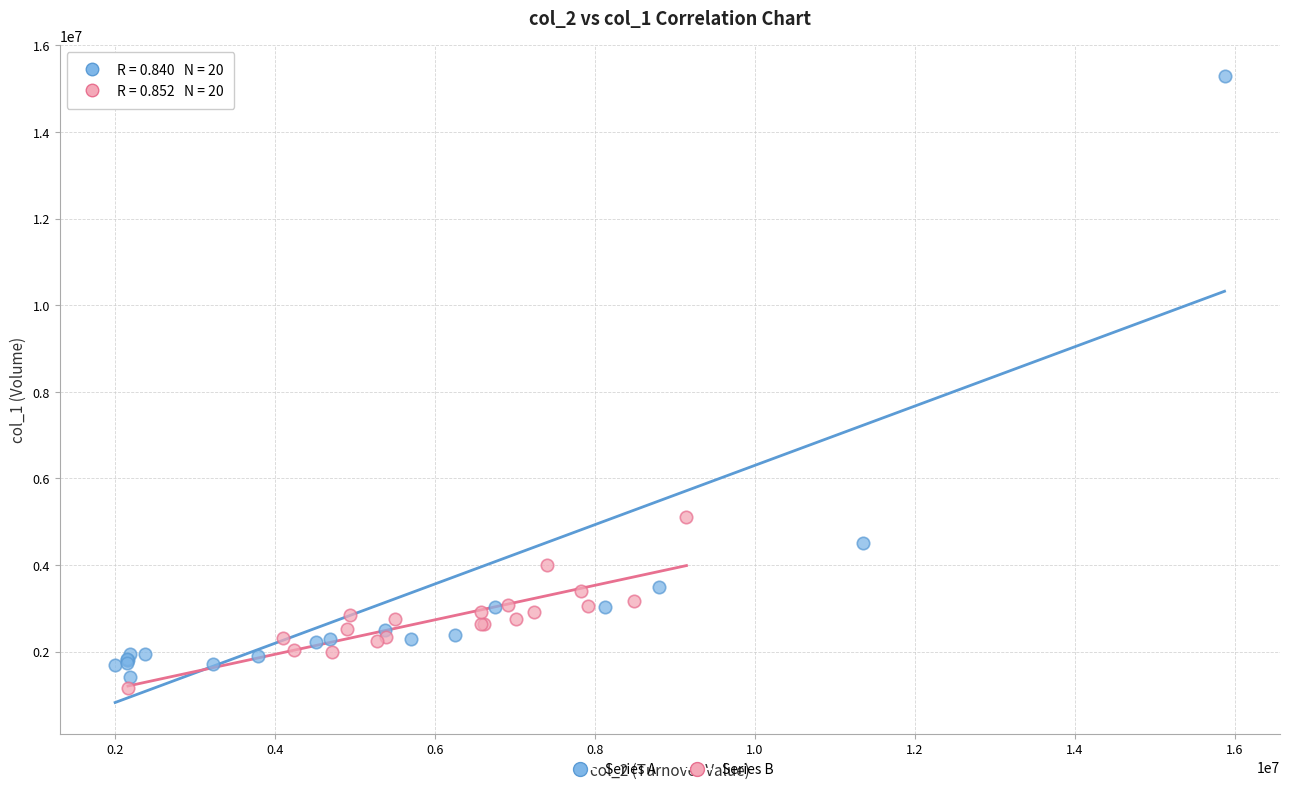

Which series contains the highest Y value?

Series A